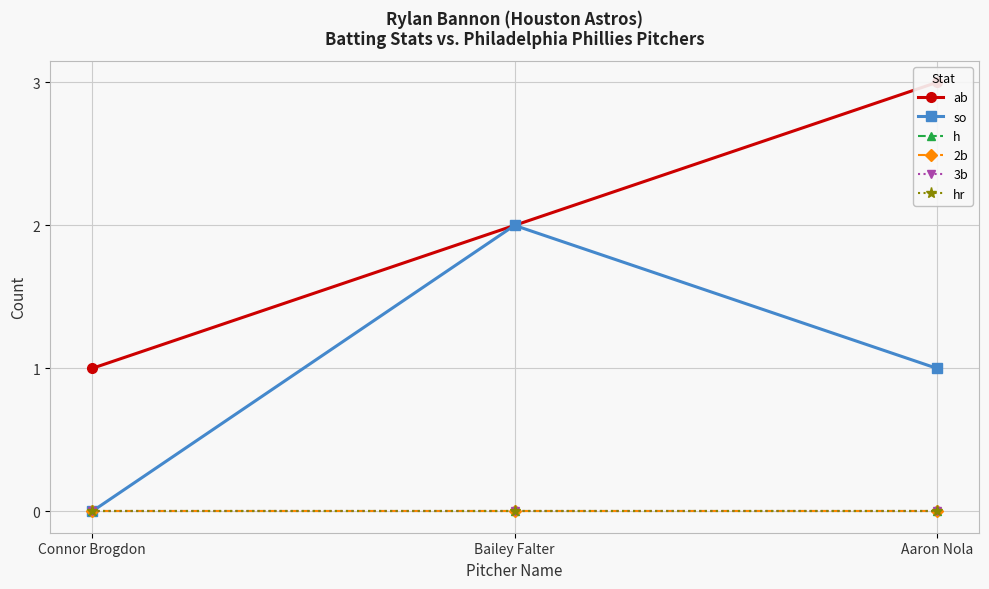

What is the label of the 3rd point from the right?

Connor Brogdon